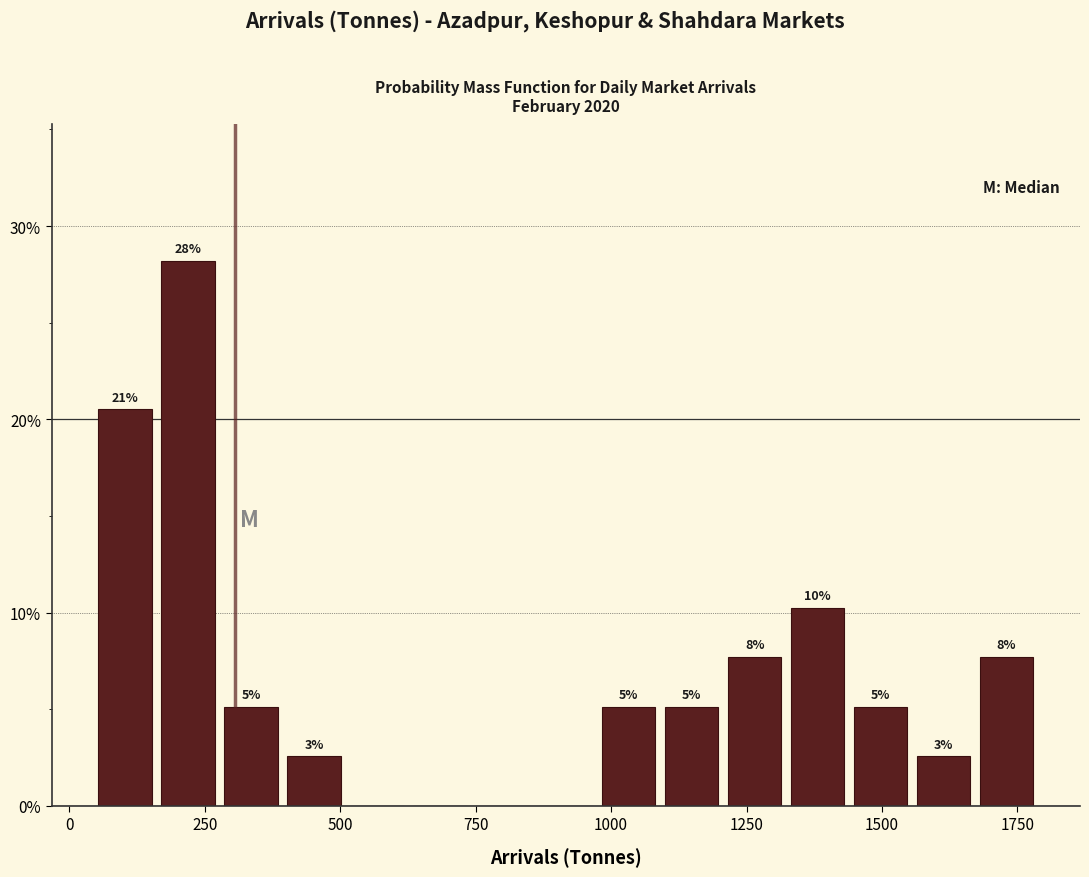

Around what value on the x-axis is the tallest bar? Give the approximate position of its centre, as read against the axis.

200